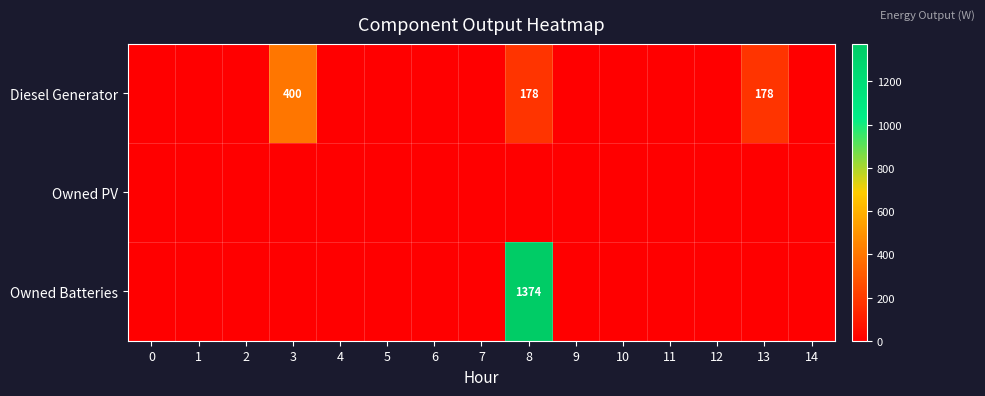

List the series in order of their overall mean, lowest first.

Owned PV, Diesel Generator, Owned Batteries